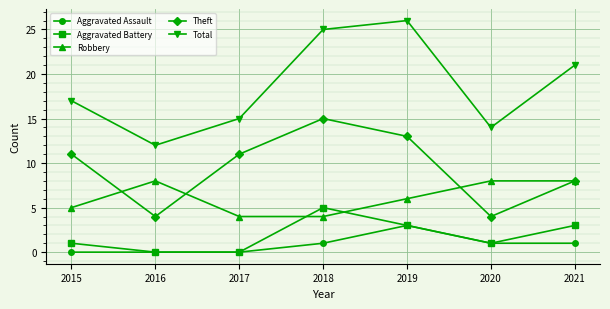

True or false: Total and Robbery intersect in this chart.

False